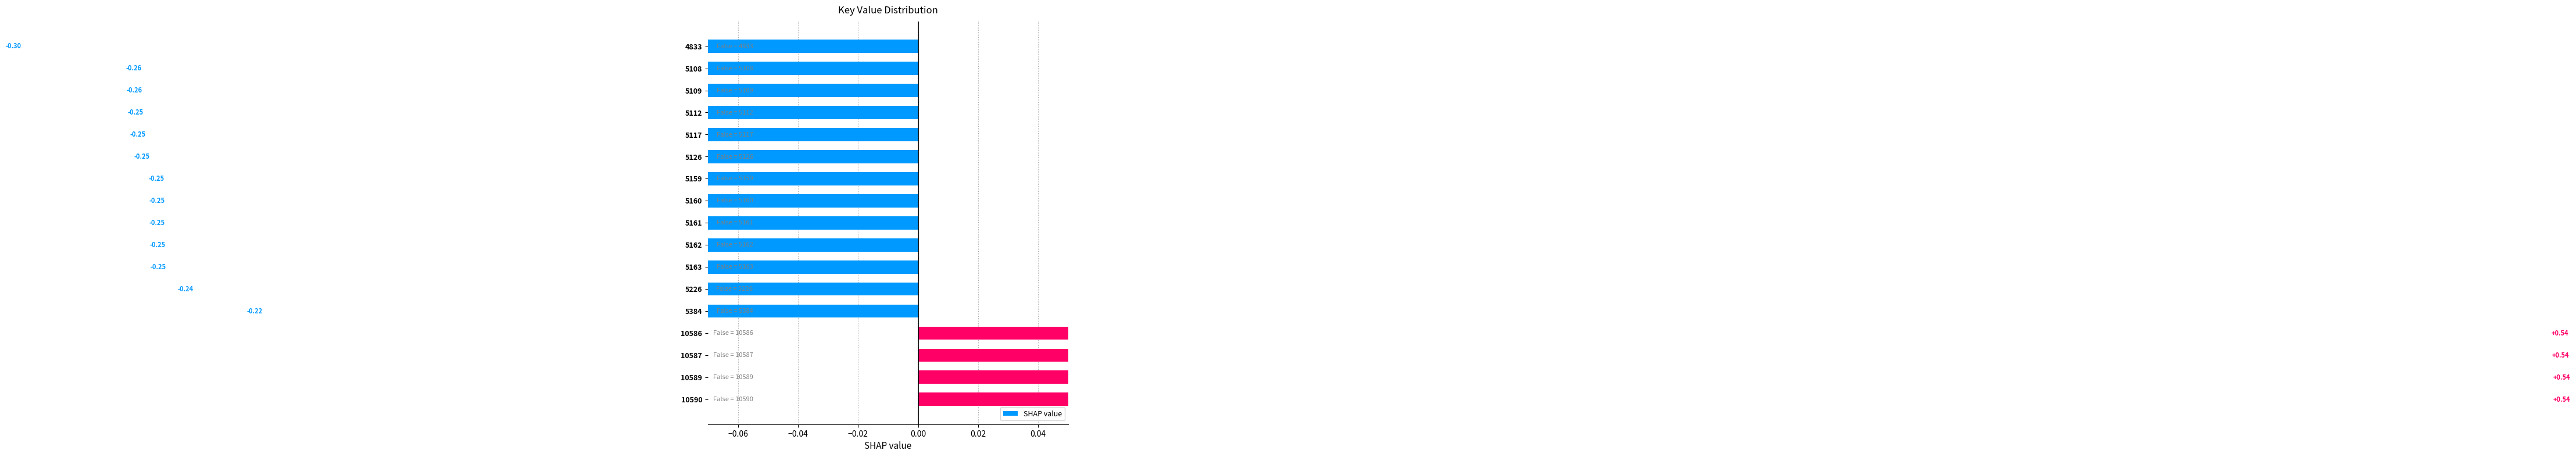

What is the sum of the values at 5112 and 5108?

-0.5